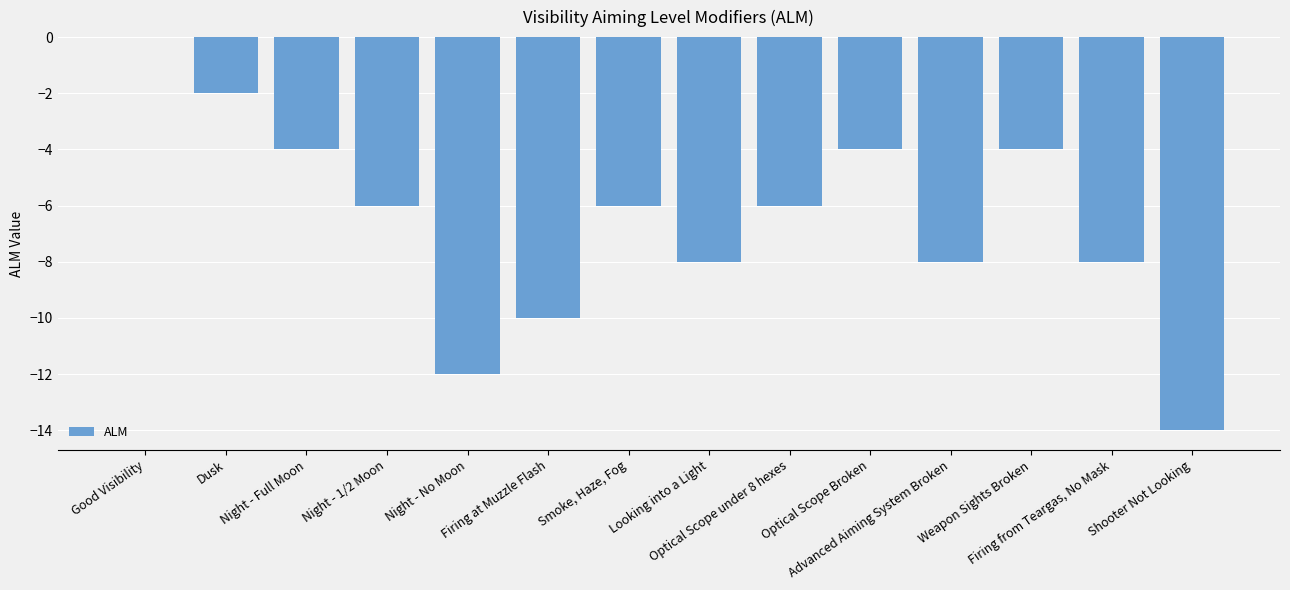

How many categories are shown in the chart?

14